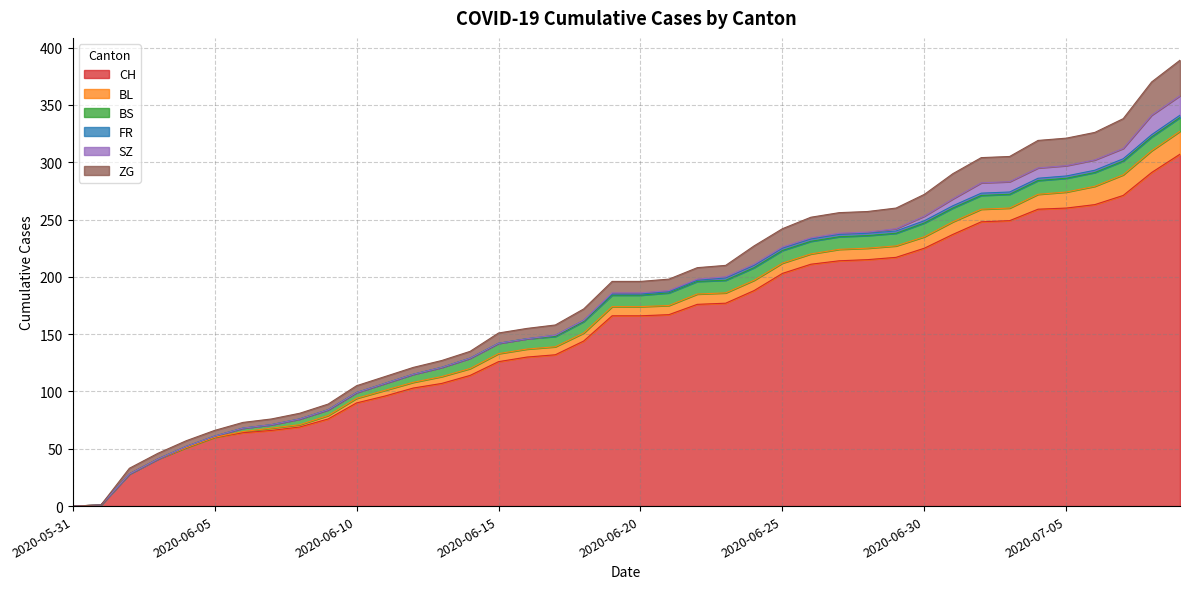

What is the label of the 33rd point from the left?

2020-07-02